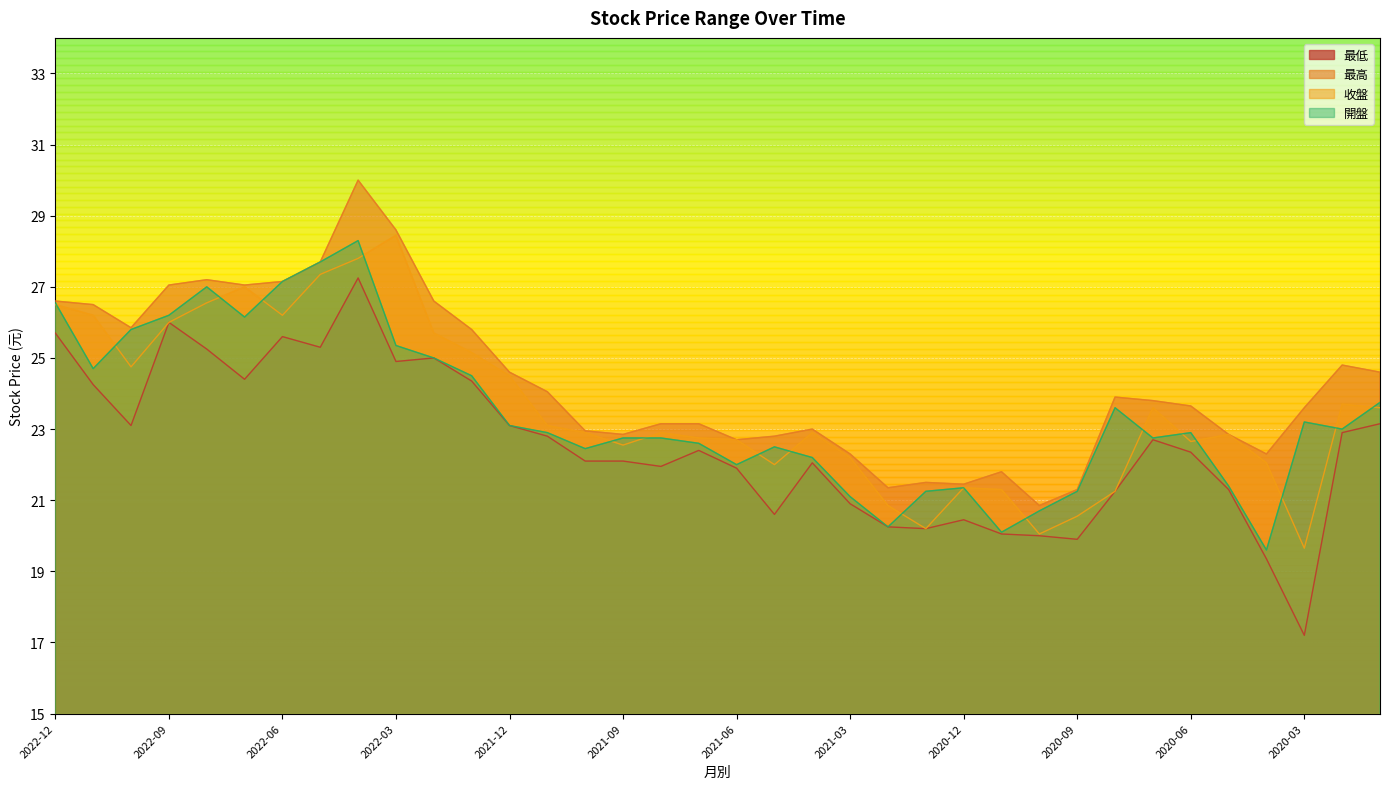

How many values in the 最高 series are below 23?

13